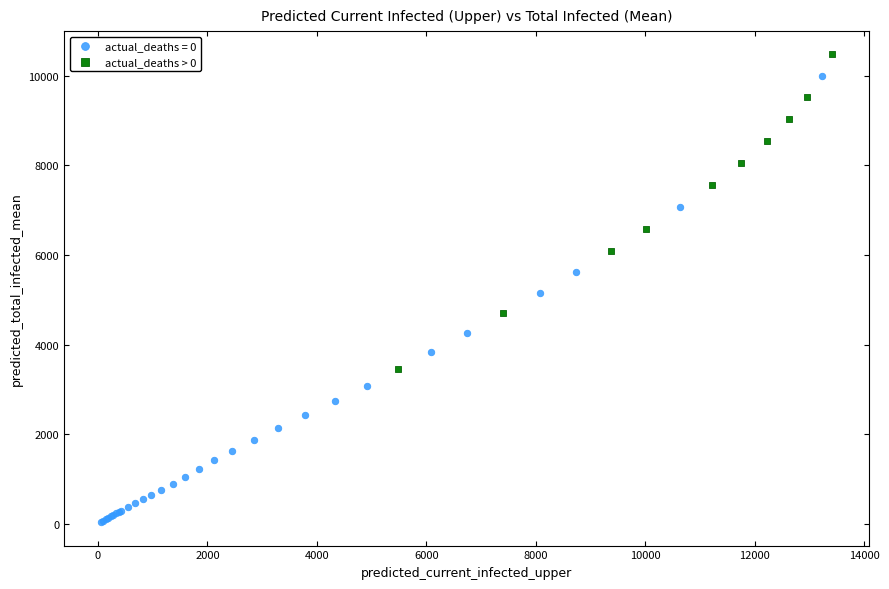

Which series has the widest spread of Y values?

actual_deaths = 0